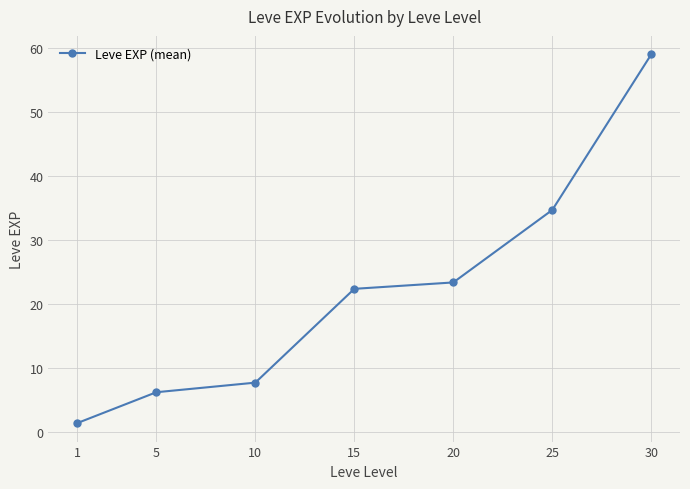

Reading right to left, transcribe all the data shown in this chart.

30=59.0	25=34.7	20=23.3	15=22.3	10=7.7	5=6.2	1=1.3